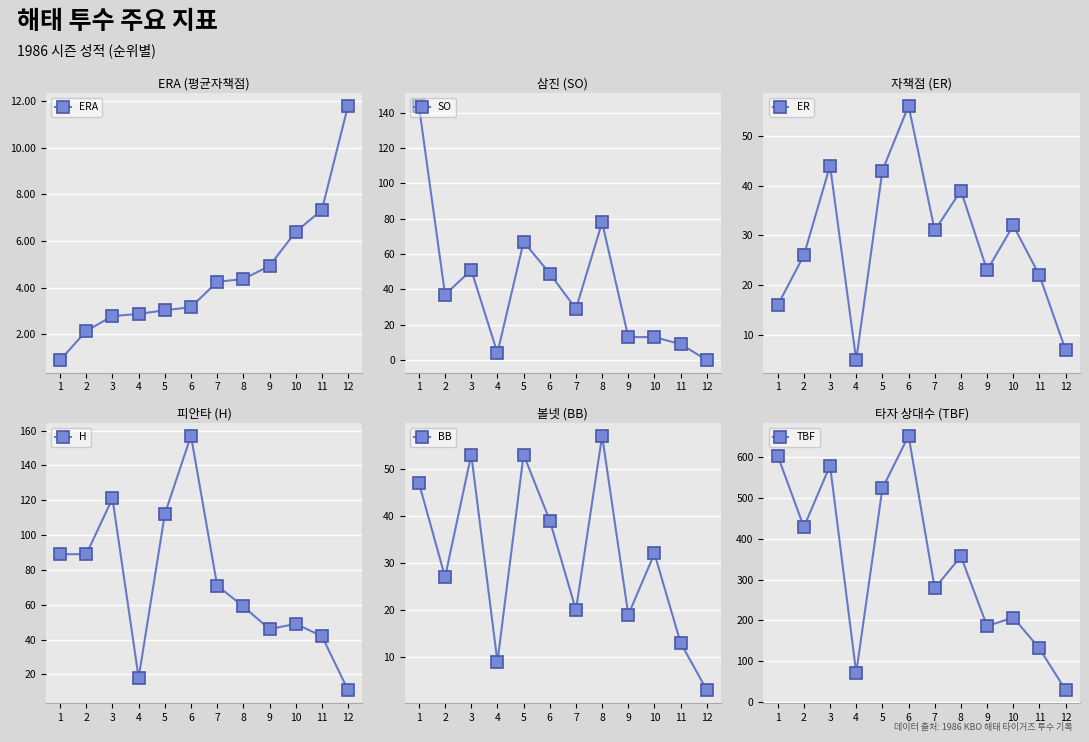

How many positive values does the SO series have?

11